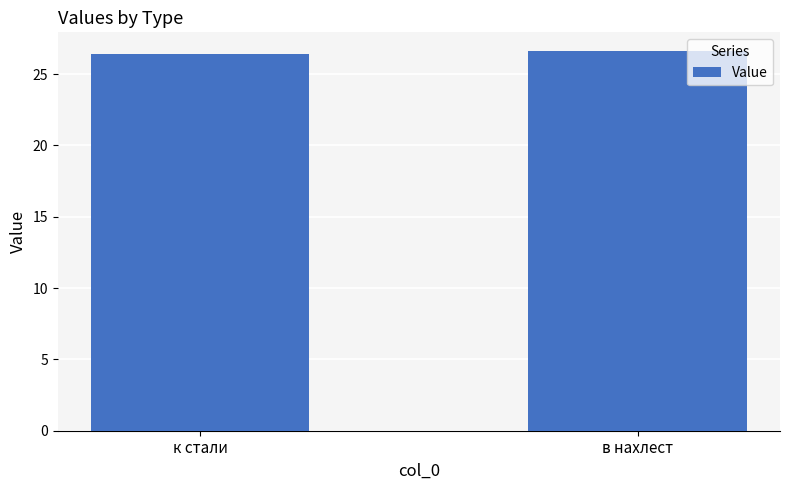

What is the difference between the values at в нахлест and к стали?

0.2